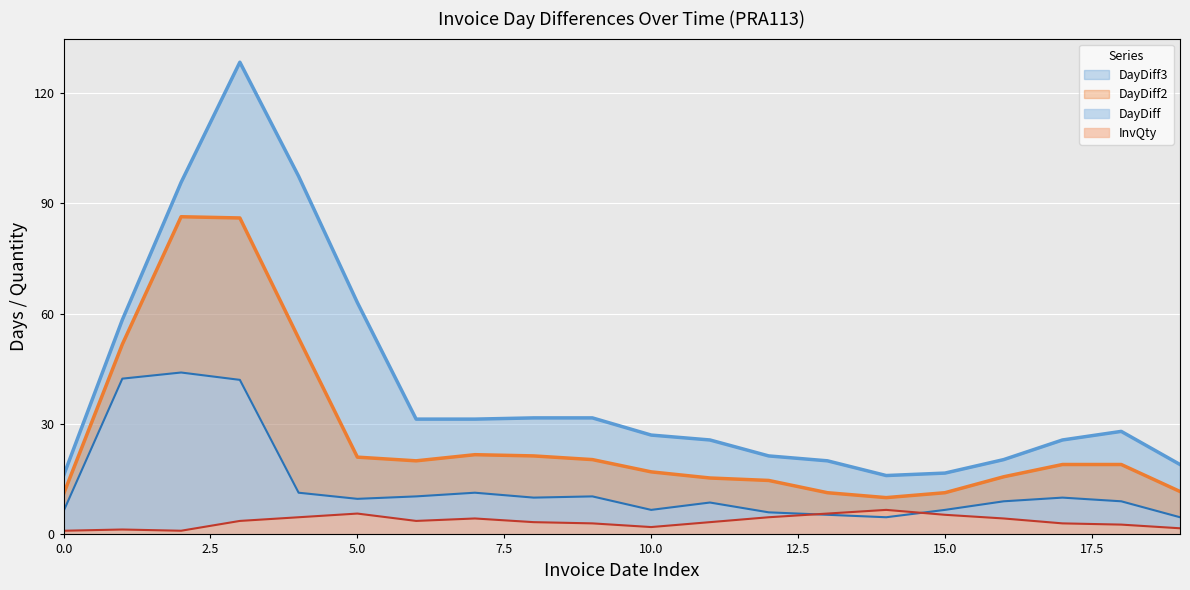

Which series has the widest spread of values?

DayDiff3